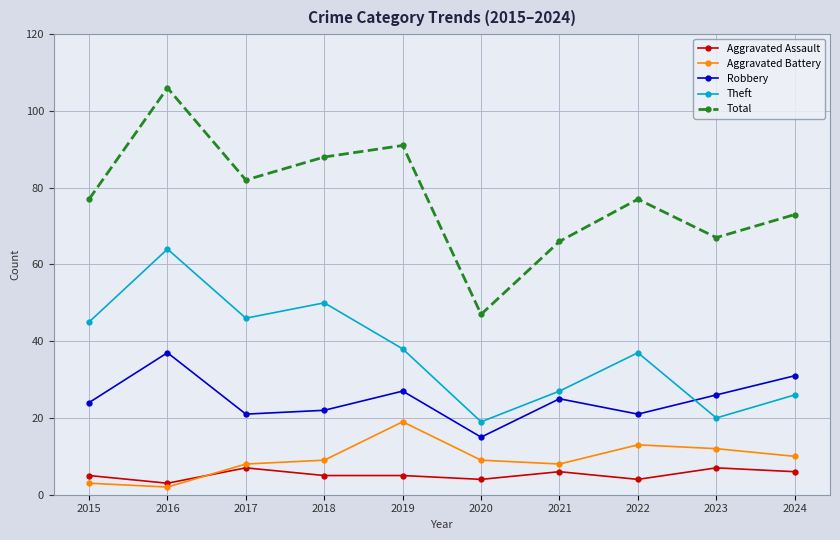

Where is Theft nearest to the value 41?

2019